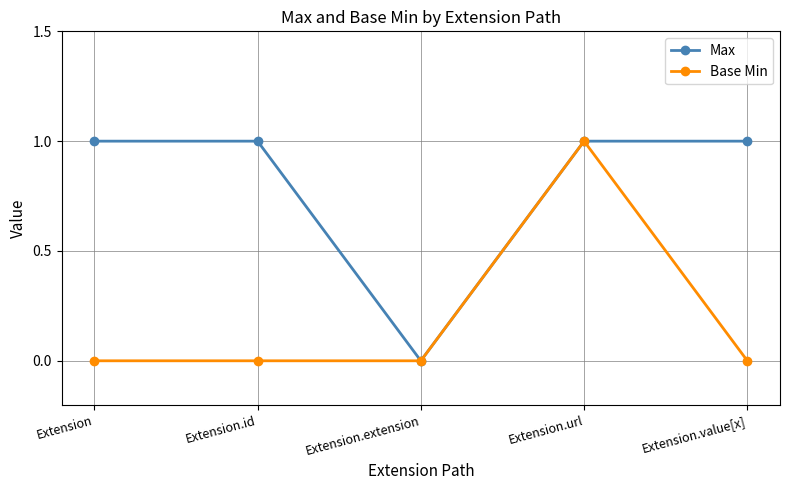

Does the chart have visible grid lines?

Yes